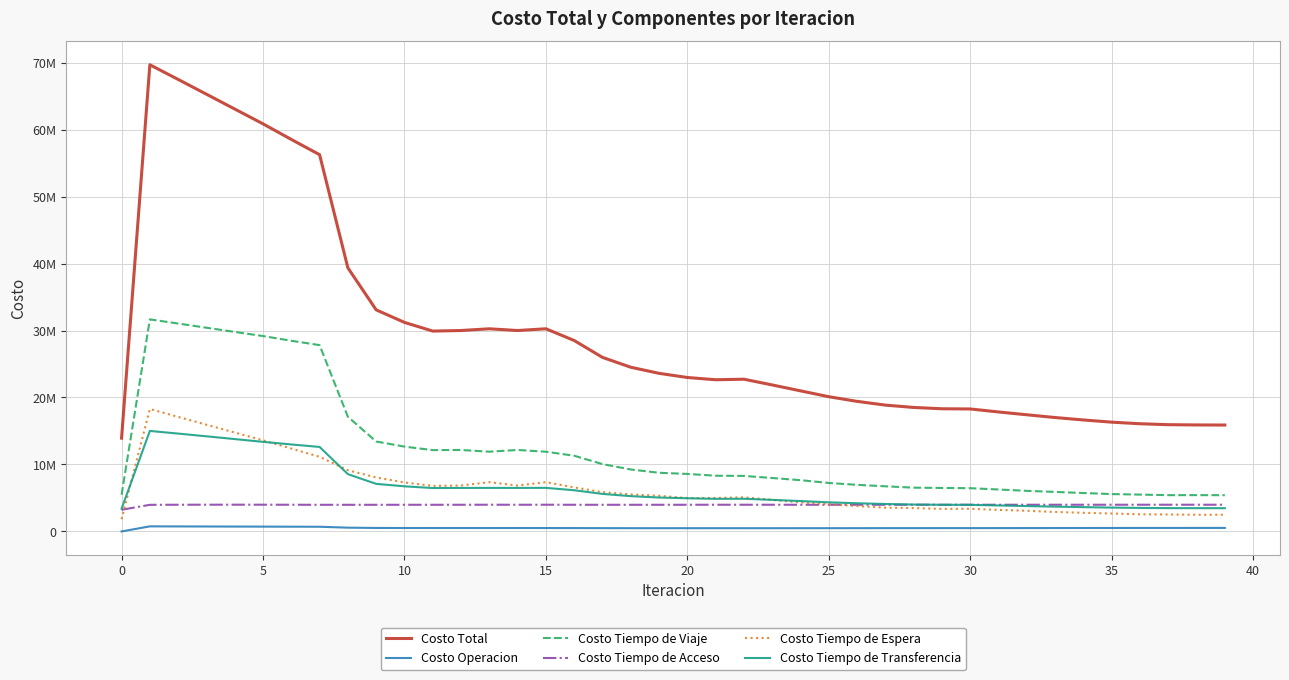

Which series has the widest spread of values?

Costo Total